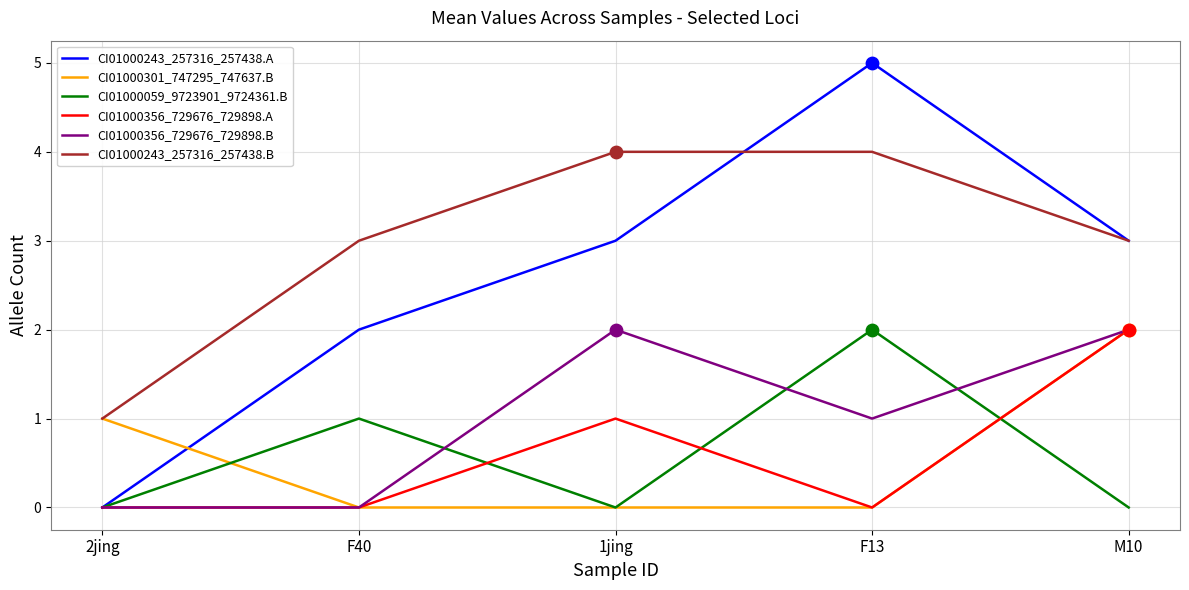

What is the total value across all series at 2jing?

2